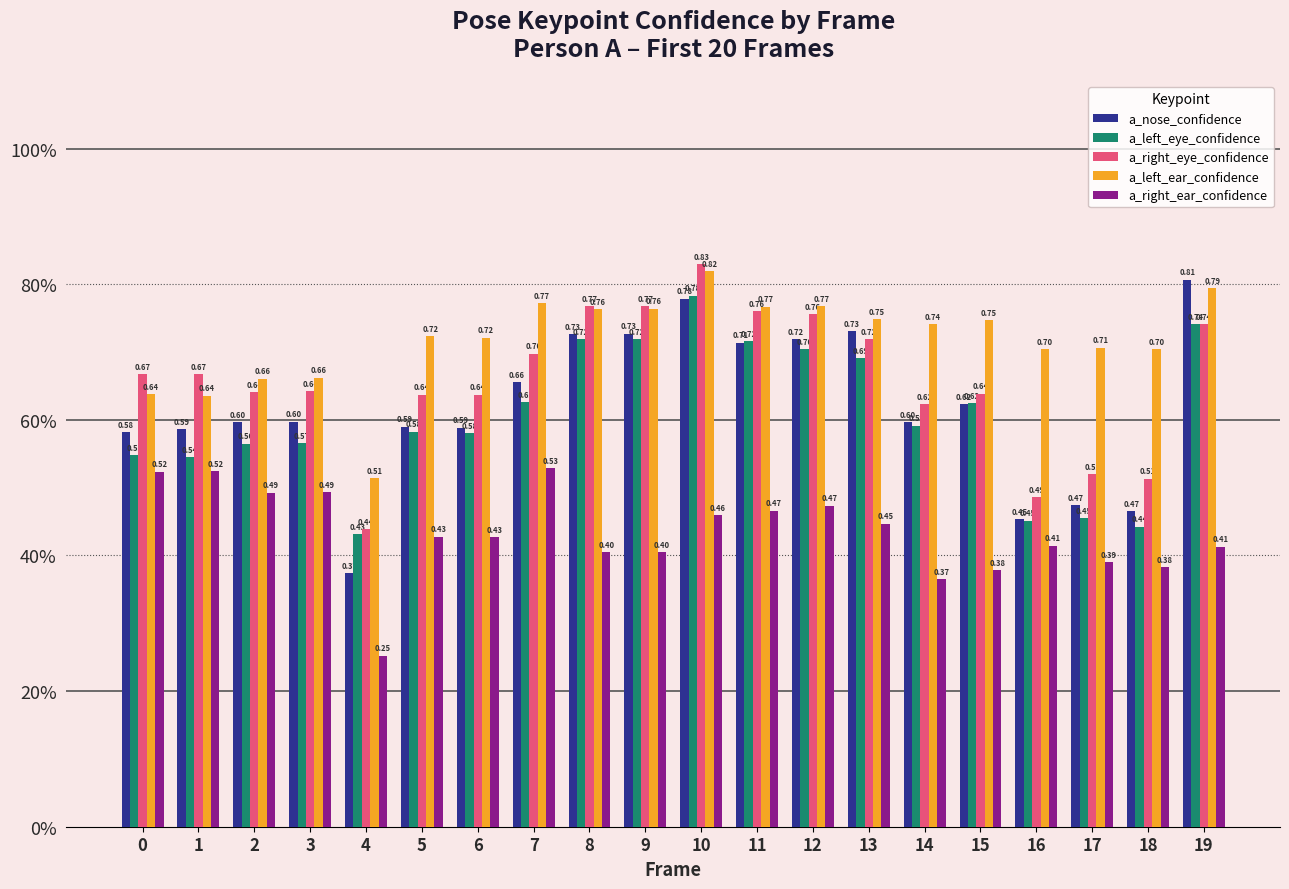

Does the chart contain stacked bars?

No